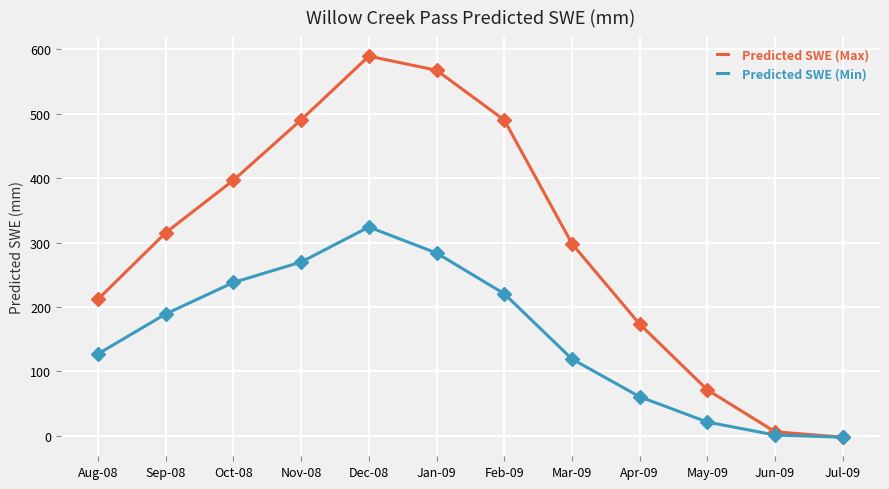

How many distinct data groups are displayed?

2